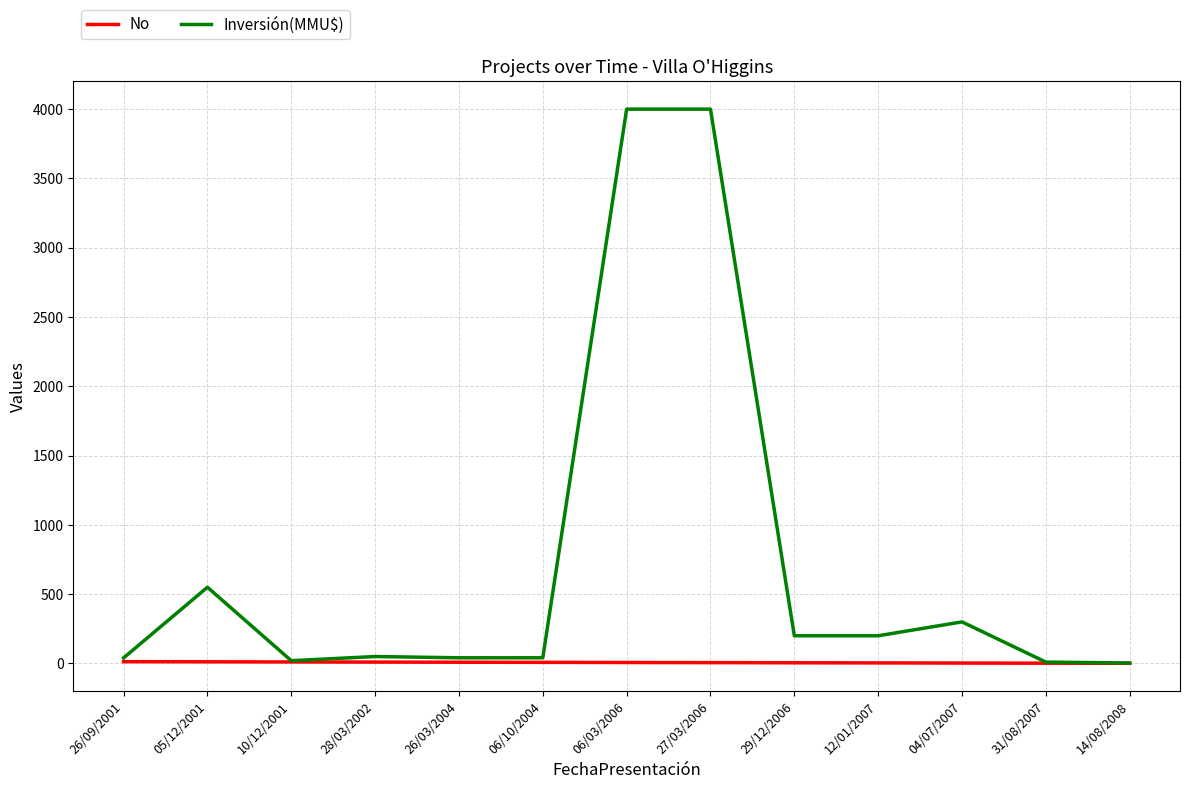

What is the difference between the highest and lowest values at 26/03/2004?

32.0